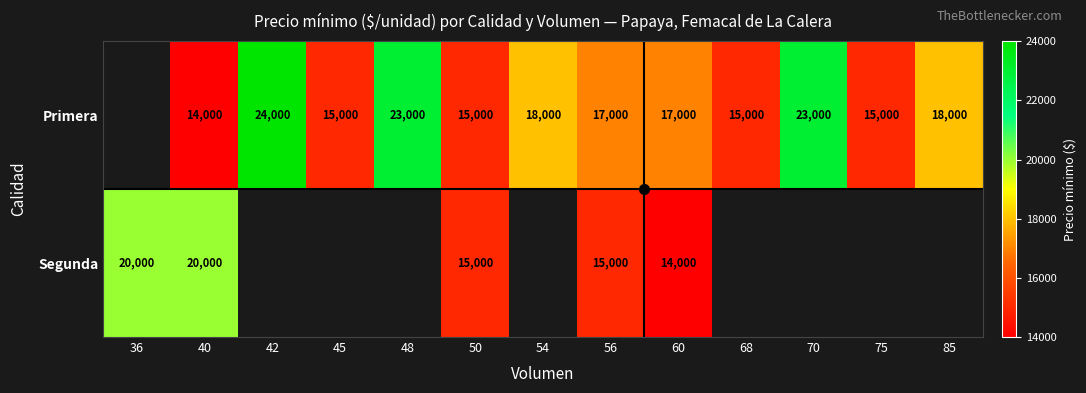

The Primera series shows 22358 at 40. True or false?

False